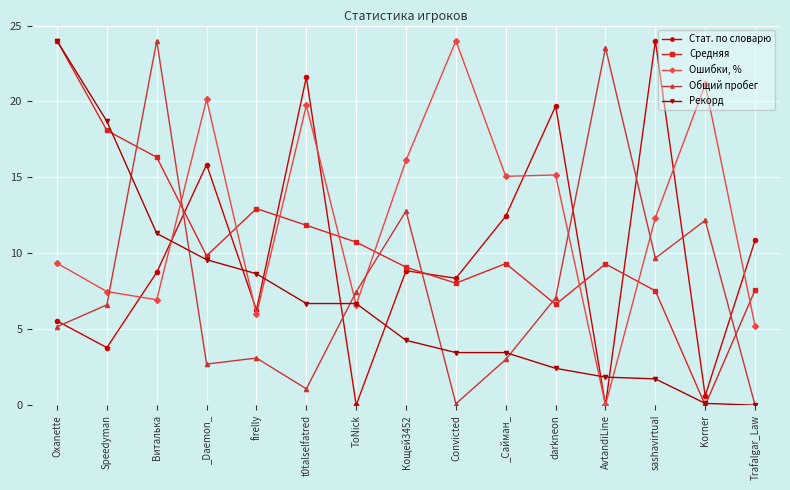

True or false: Общий пробег and Средняя cross at least once.

True